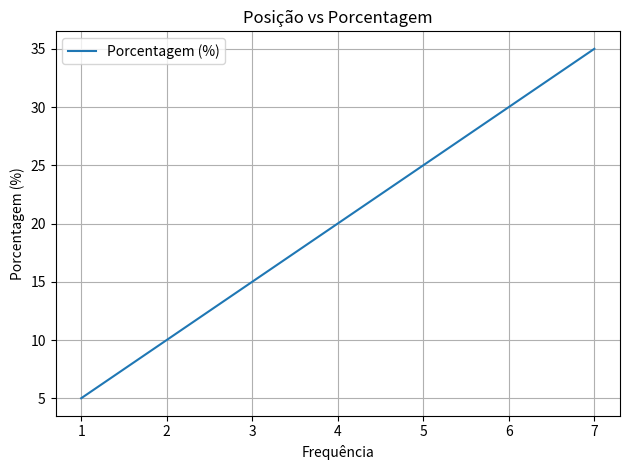

True or false: the data has more than 0 interior local peaks.

False